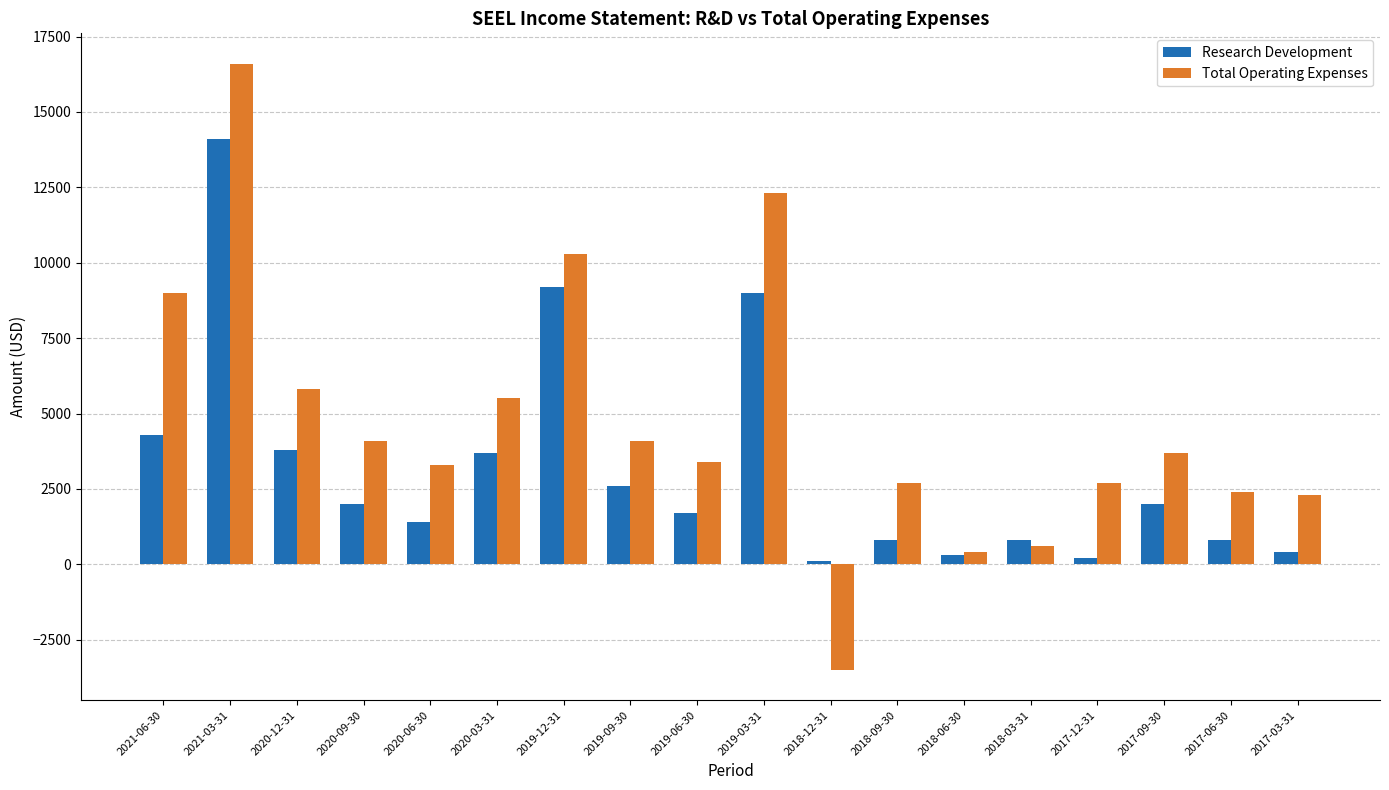

Which series has the widest spread of values?

Total Operating Expenses